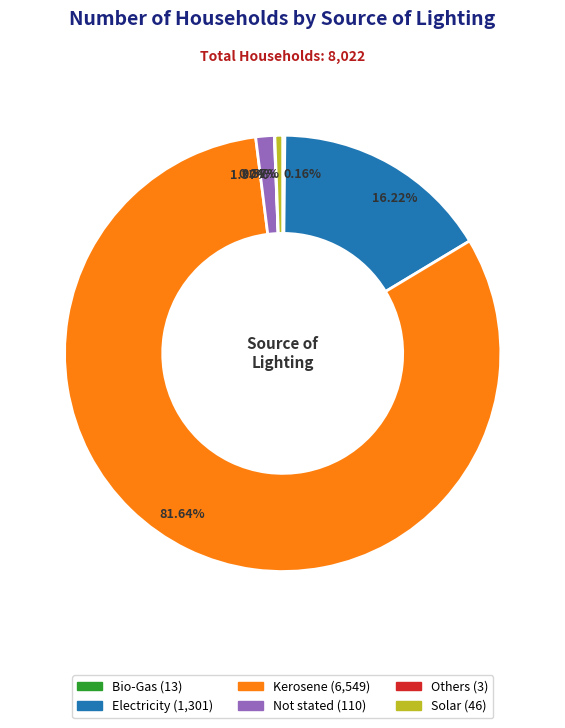

True or false: Not stated accounts for 11% of the total.

False